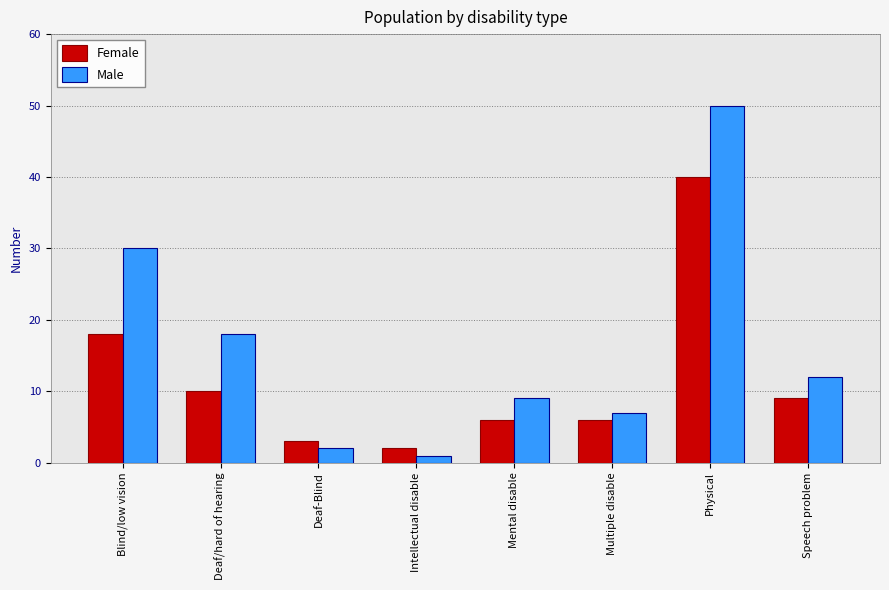

At how many categories does at least one series exceed 1?

8